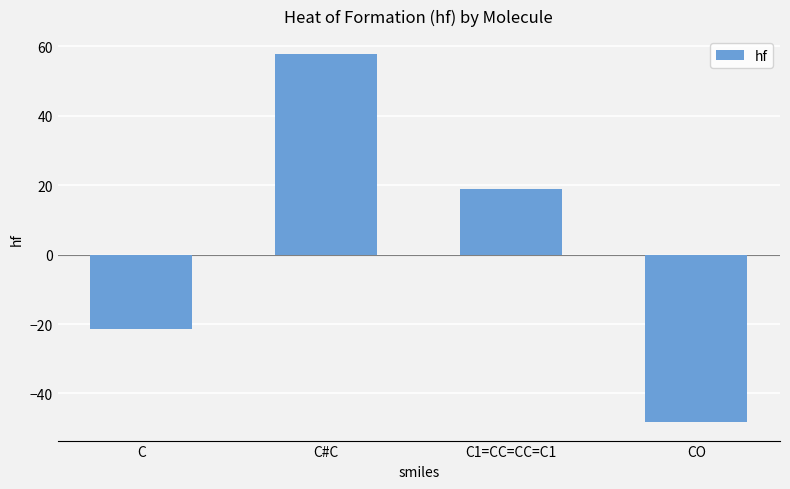

List the labels in order of value, smallest first.

CO, C, C1=CC=CC=C1, C#C